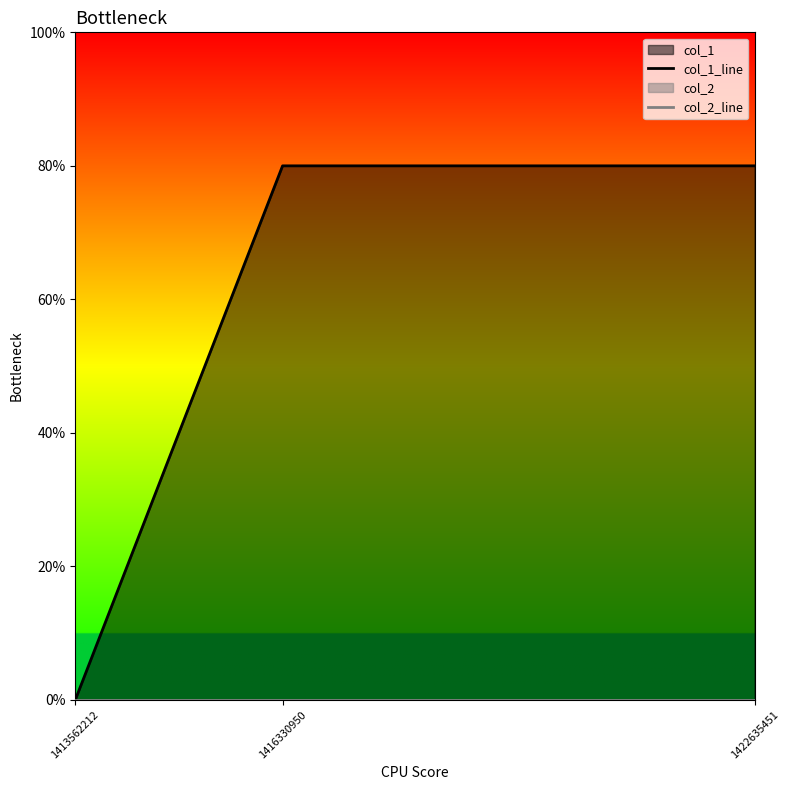

At which category does the chart reach its peak across all series?

1416330950